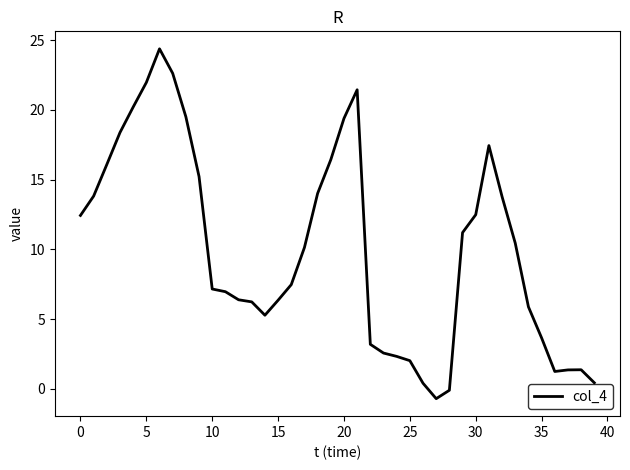

What is the maximum value shown in the chart?

24.4